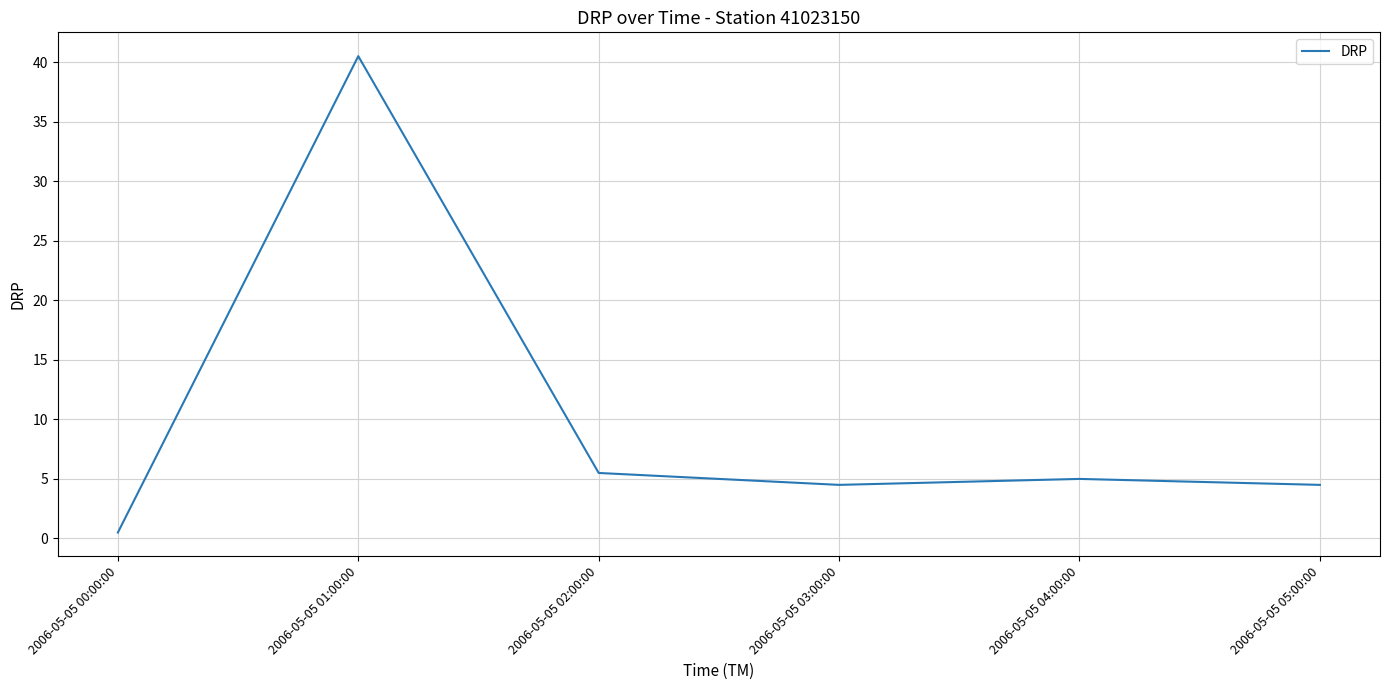

Is it true that the value at 2006-05-05 01:00:00 is 40.5?

True